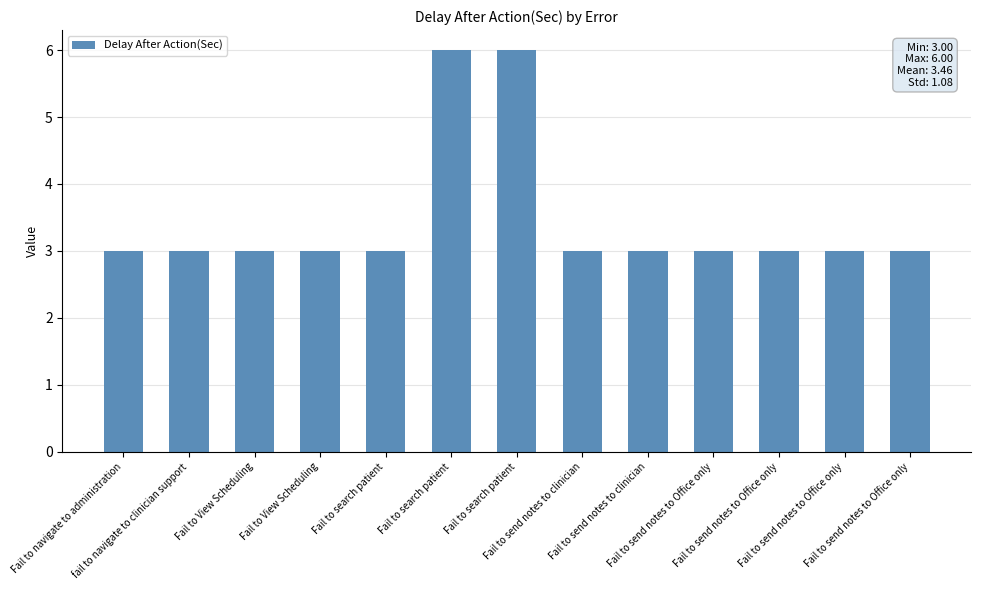

Count the number of data series in this chart.

1